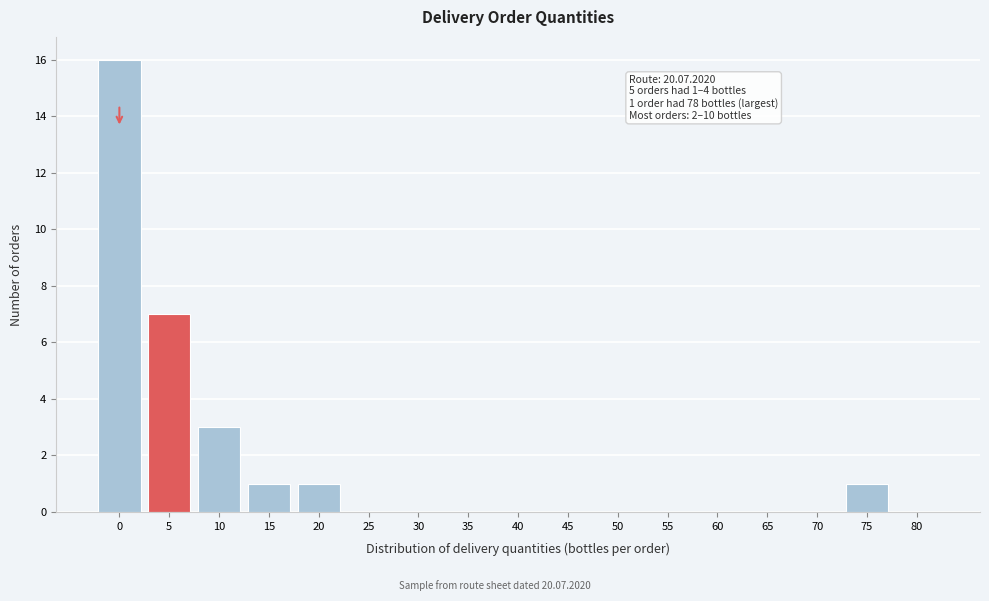

Reading left to right, extract all data points from this chart.

0=16	5=7	10=3	15=1	20=1	25=0	30=0	35=0	40=0	45=0	50=0	55=0	60=0	65=0	70=0	75=1	80=0